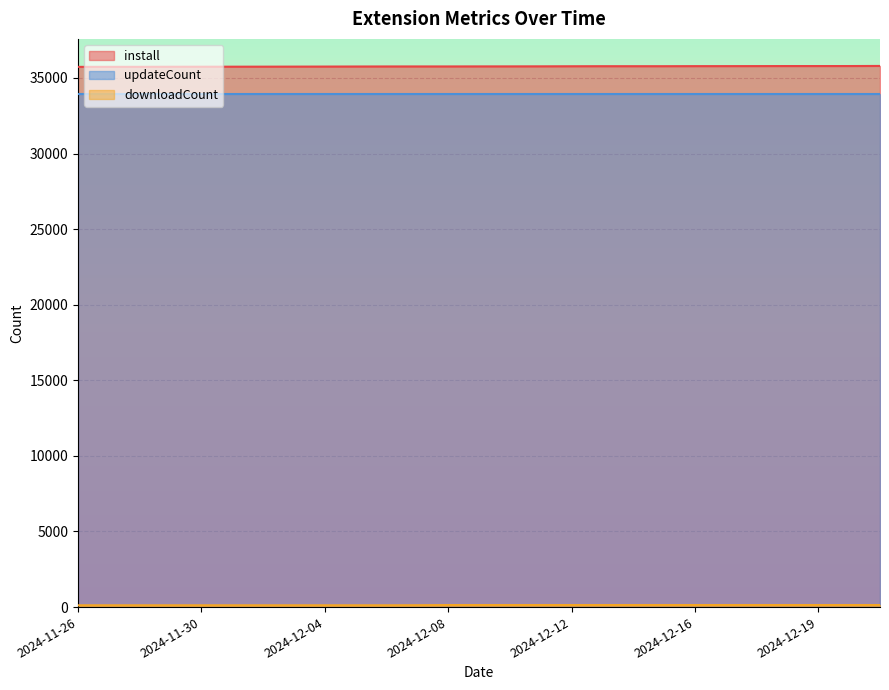

True or false: install has more than 1 points higher than both neighbors.

False